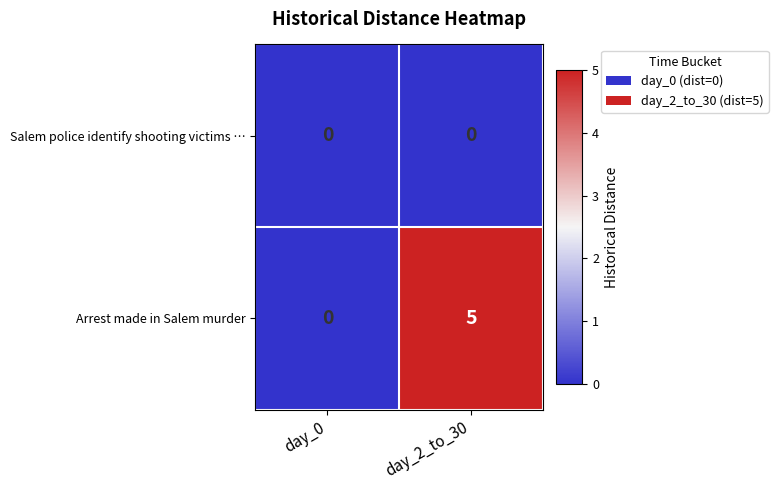

Reading left to right, list all the values displayed in this chart.

Salem police identify shooting victims …: 0	0
Arrest made in Salem murder: 0	5